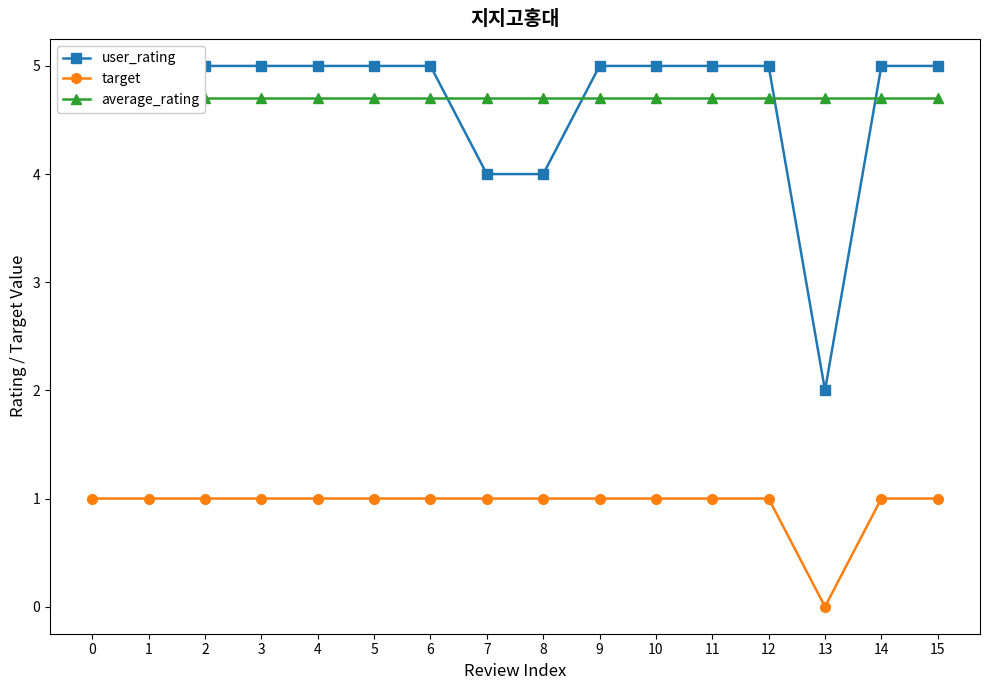

What is the difference between the highest and lowest values at 7?

3.7